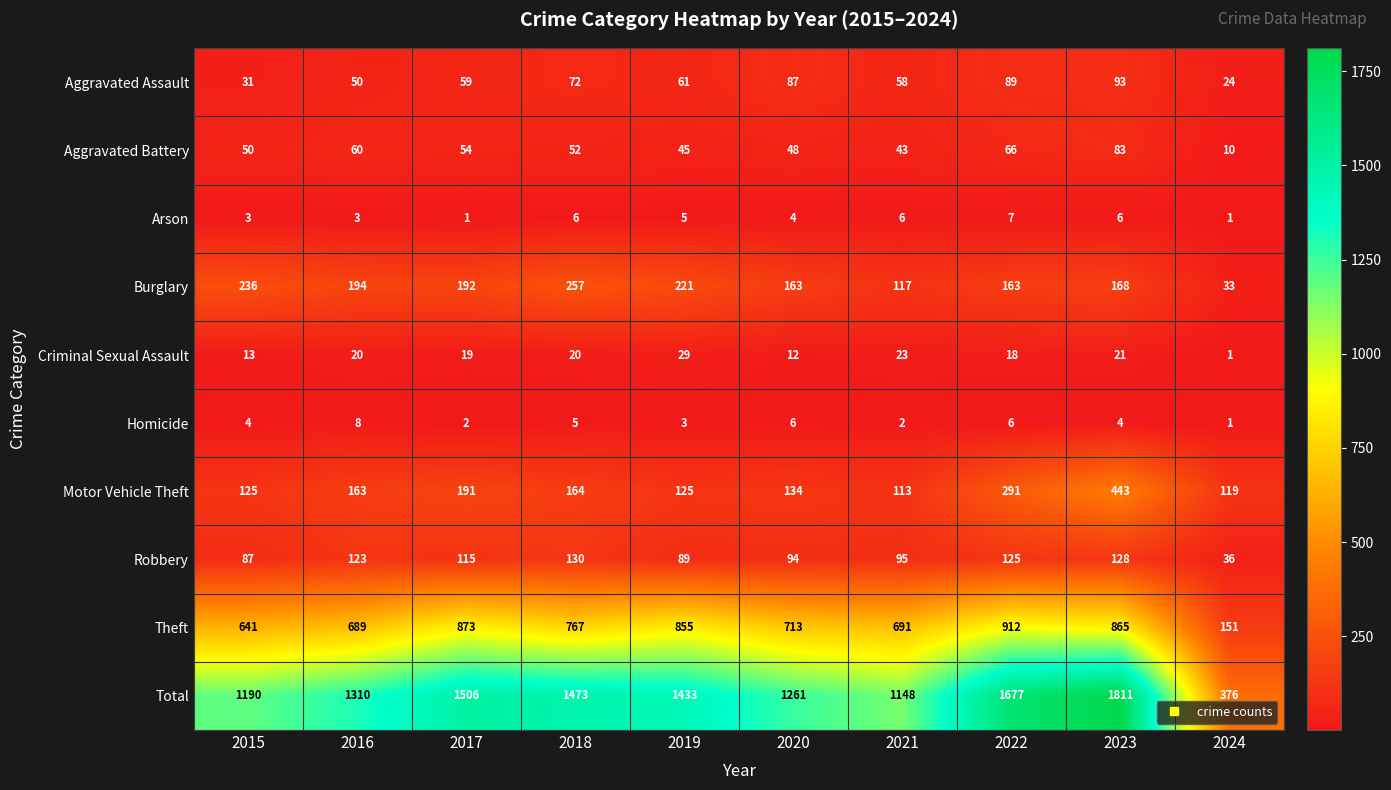

The Total series shows 1506 at 2017. True or false?

True